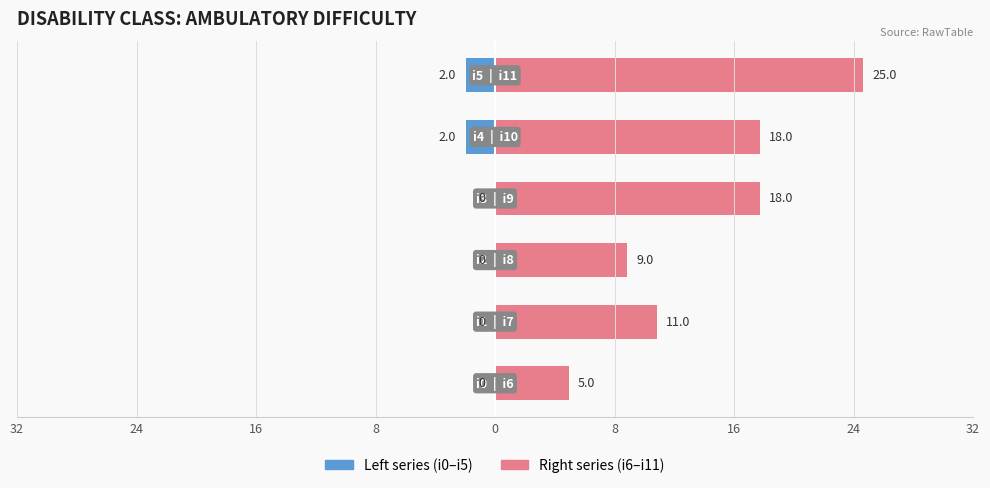

Reading left to right, list all the values displayed in this chart.

Left (i0–i5): 0	0	0	0	-2	-2
Right (i6–i11): 5	11	9	18	18	25